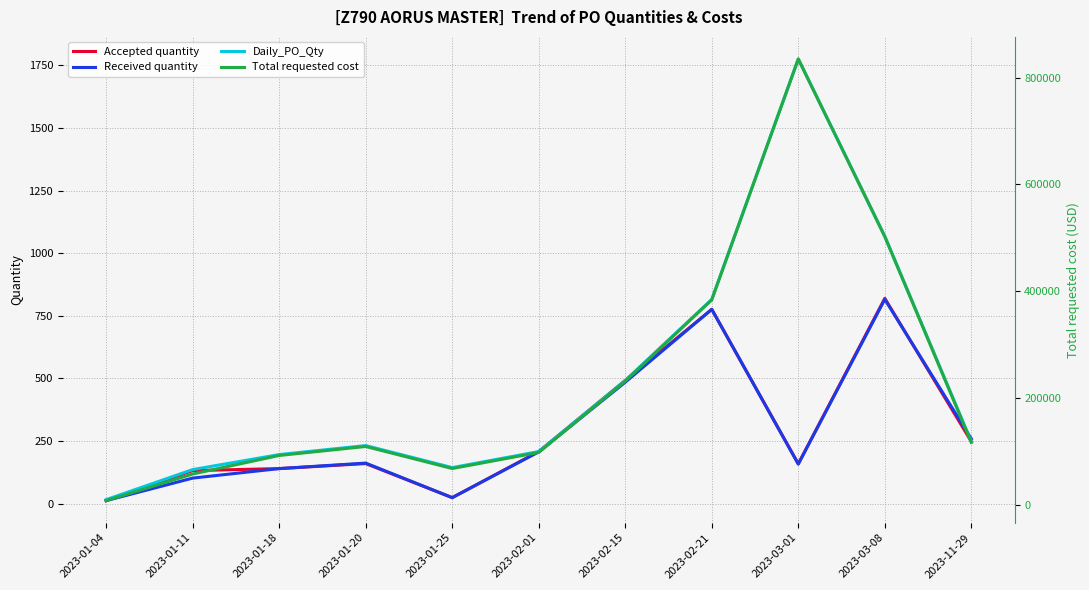

True or false: Daily_PO_Qty has a value of 43 at 2023-02-01.

False